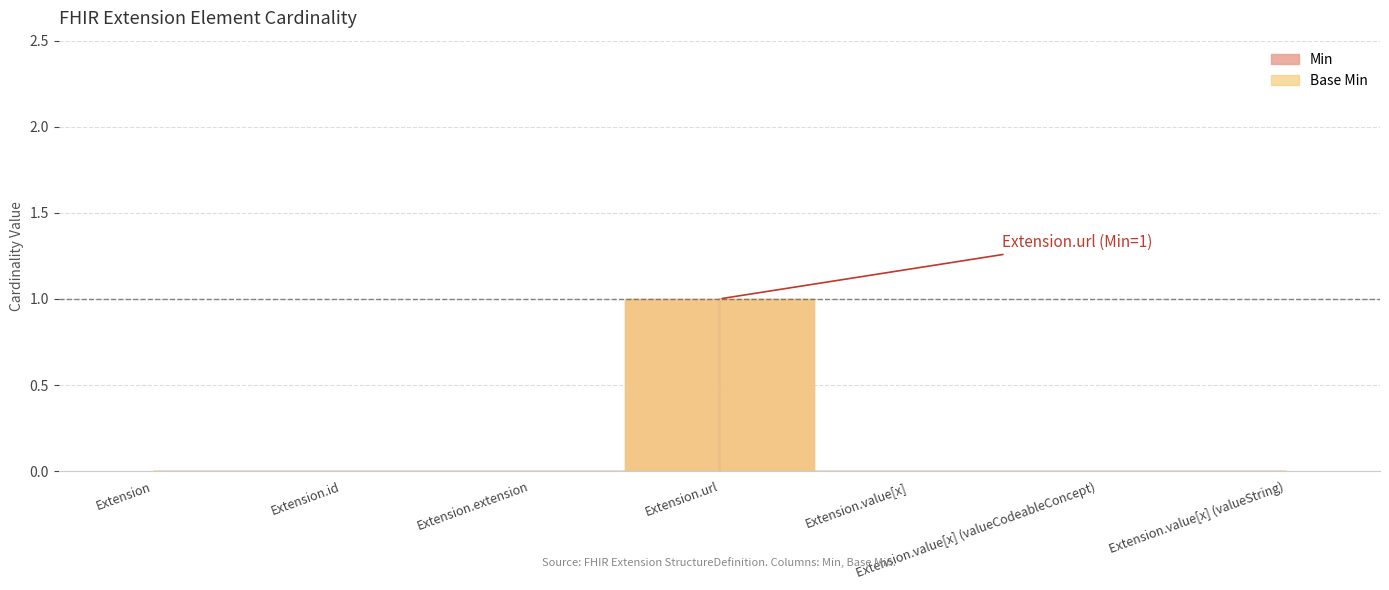

True or false: Min has more than 0 points higher than both neighbors.

True